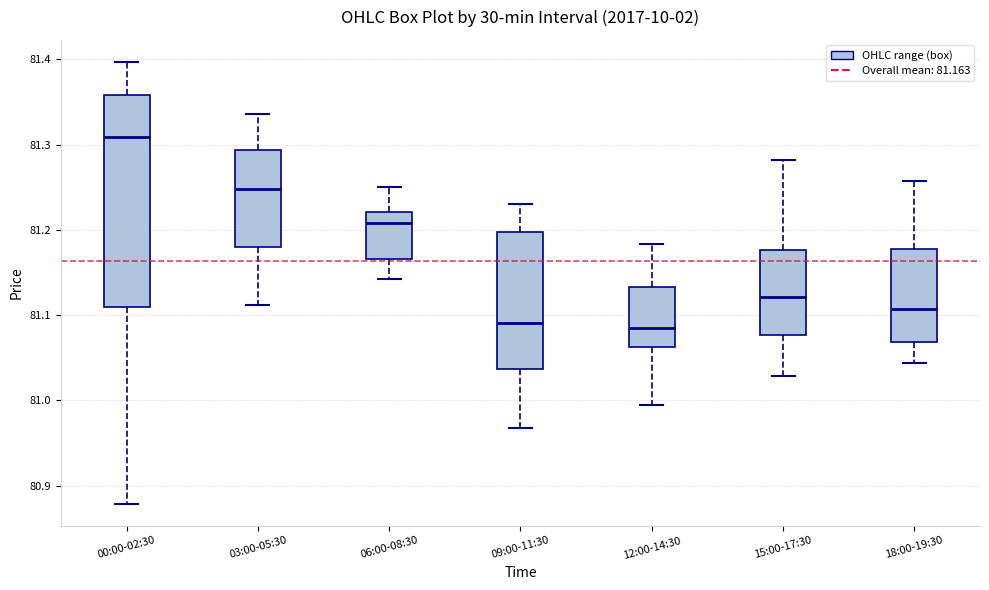

Reading left to right, read every box against the y-axis: the position of its median line, the range the box covers, and the ends of its whiskers. The values are not printed on the chart, so give them approximately, as read against the axis.

00:00-02:30: median 81.31, box 81.11 to 81.36, whiskers 80.88 to 81.40
03:00-05:30: median 81.25, box 81.18 to 81.29, whiskers 81.11 to 81.34
06:00-08:30: median 81.21, box 81.17 to 81.22, whiskers 81.14 to 81.25
09:00-11:30: median 81.09, box 81.04 to 81.20, whiskers 80.97 to 81.23
12:00-14:30: median 81.09, box 81.06 to 81.13, whiskers 81.00 to 81.18
15:00-17:30: median 81.12, box 81.08 to 81.18, whiskers 81.03 to 81.28
18:00-19:30: median 81.11, box 81.07 to 81.18, whiskers 81.04 to 81.26